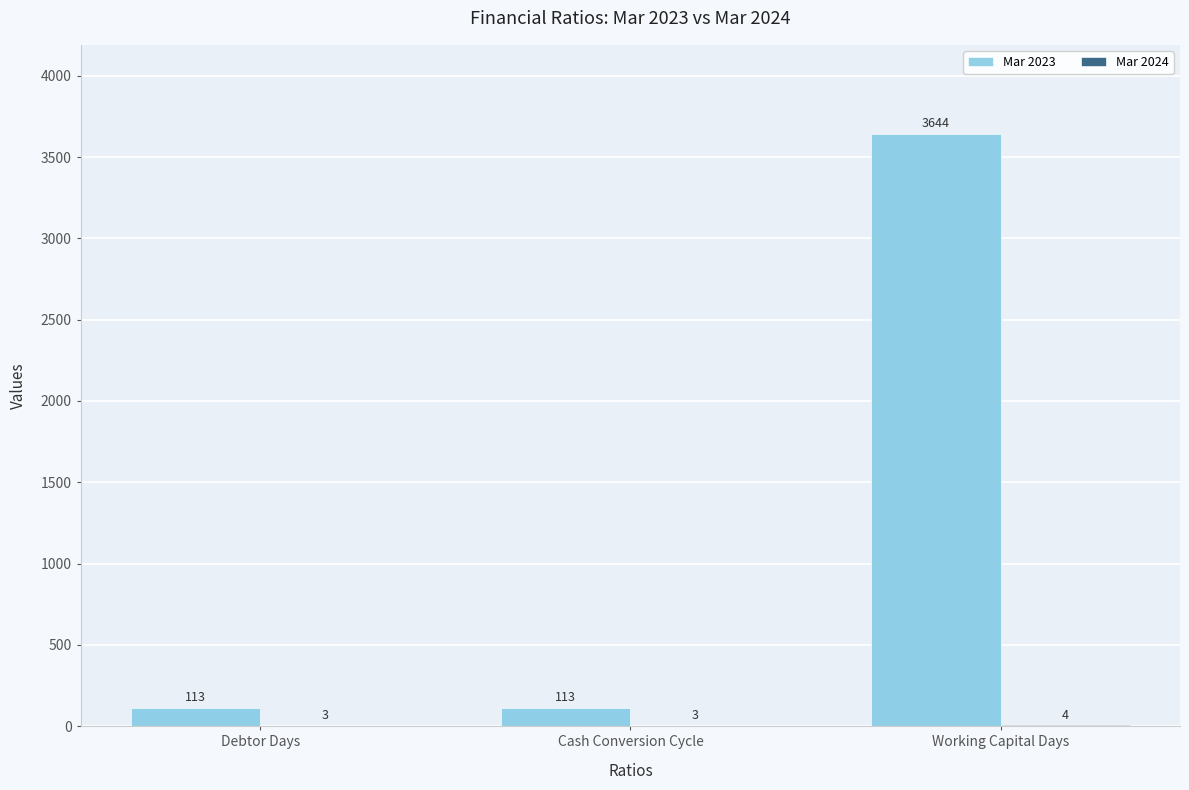

At which category is the sum across all series the highest?

Working Capital Days